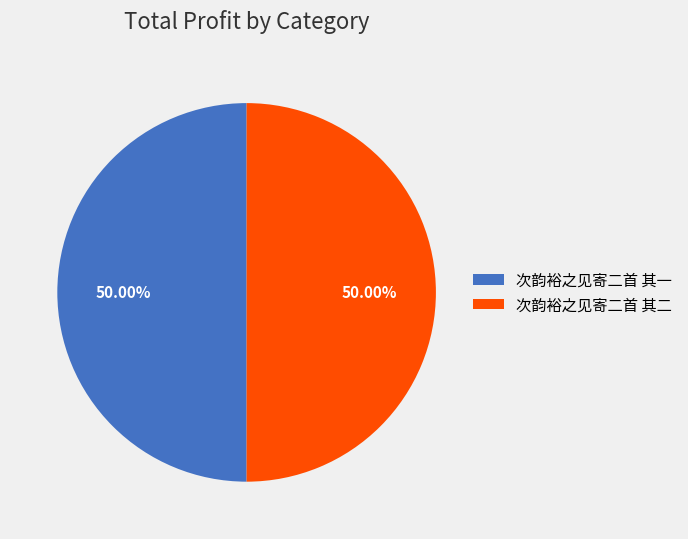

What is the ratio of the value at 次韵裕之见寄二首 其二 to the value at 次韵裕之见寄二首 其一?

1.0